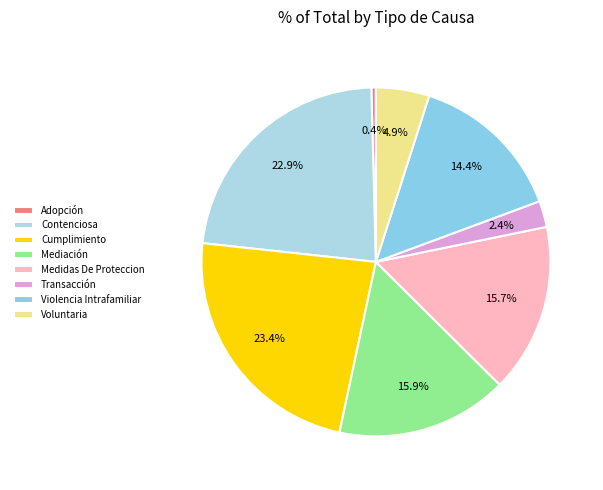

To the nearest percent, what is the average slice percentage?

12%